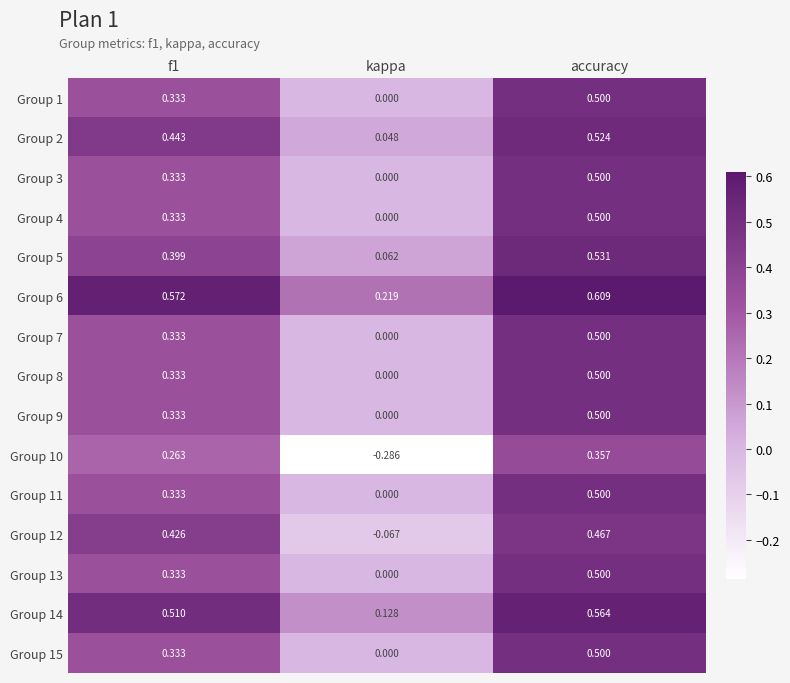

Which category has the highest value in the Group 11 series?

accuracy